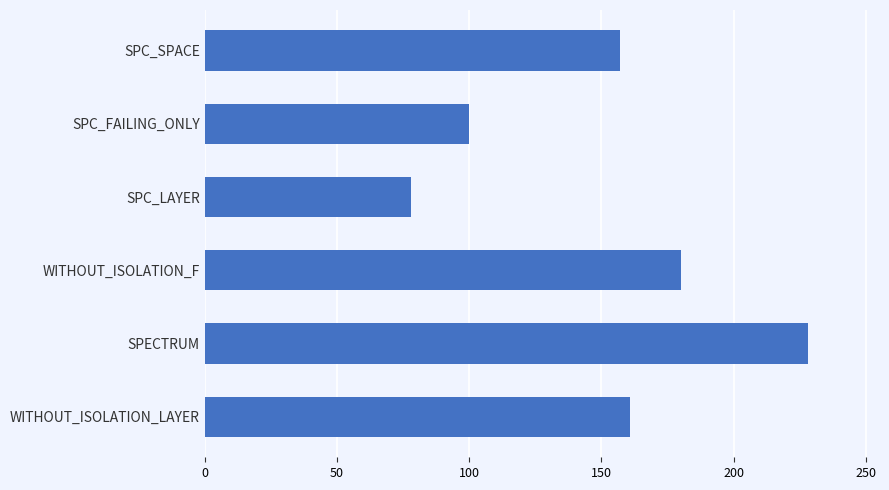

Rank the categories by value from highest to lowest.

SPECTRUM, WITHOUT_ISOLATION_F, WITHOUT_ISOLATION_LAYER, SPC_SPACE, SPC_FAILING_ONLY, SPC_LAYER